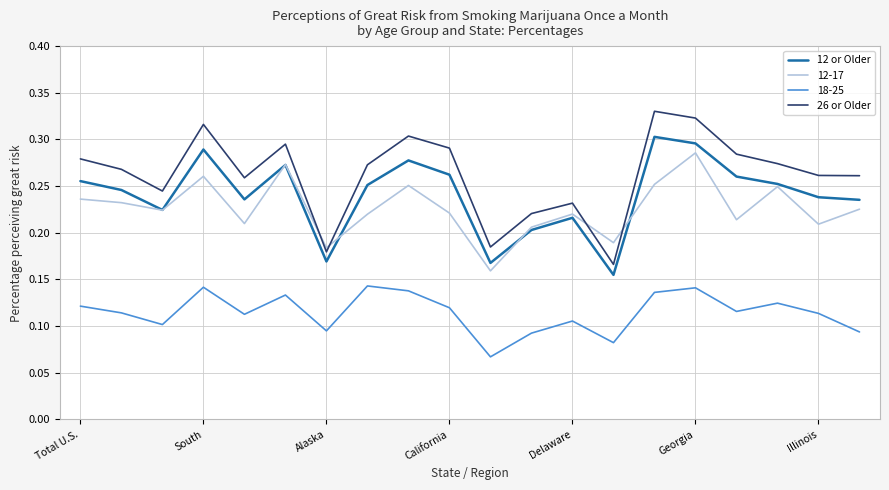

Rank the series by their maximum value, from highest to lowest.

26 or Older, 12 or Older, 12-17, 18-25